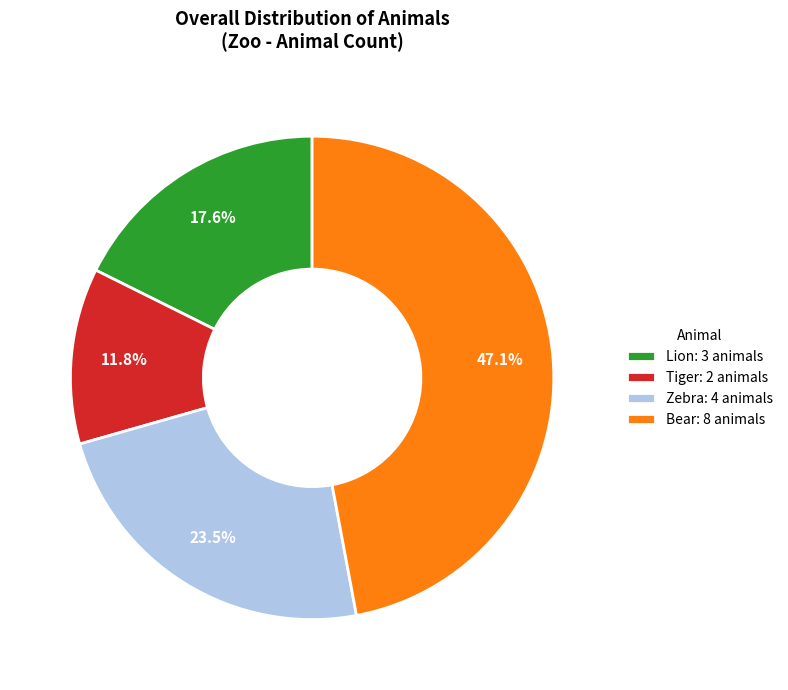

What percentage is the Bear slice, to the nearest percent?

47%